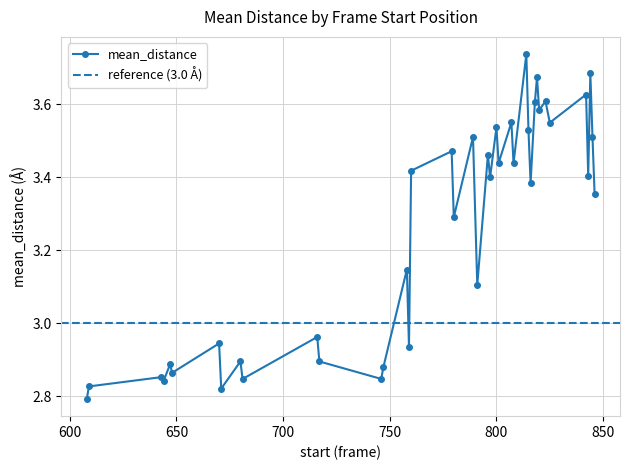

How many lines are shown in the chart?

1